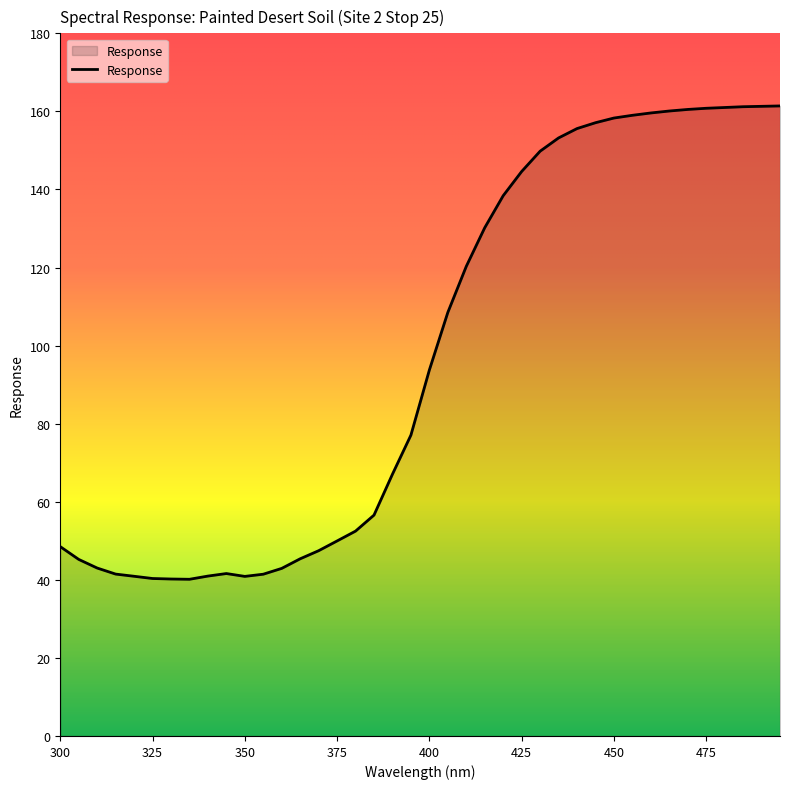

What is the difference between the maximum and minimum values?

121.3